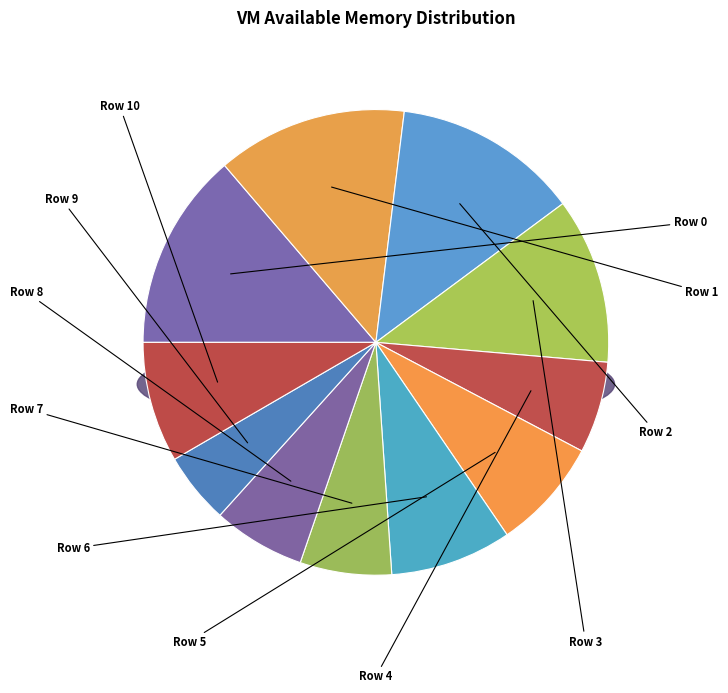

How many segments does this pie chart have?

11